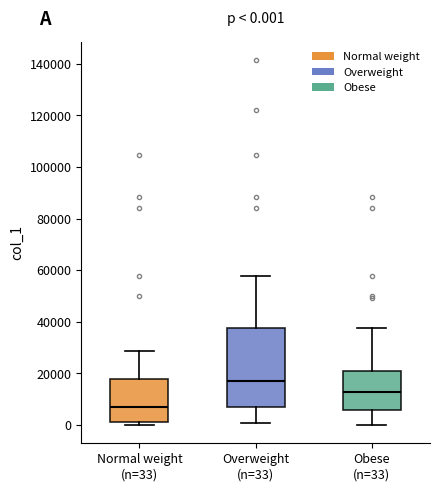

Comparing the boxes themselves (not the whiskers), which one is the tallest?

Overweight (n=33)